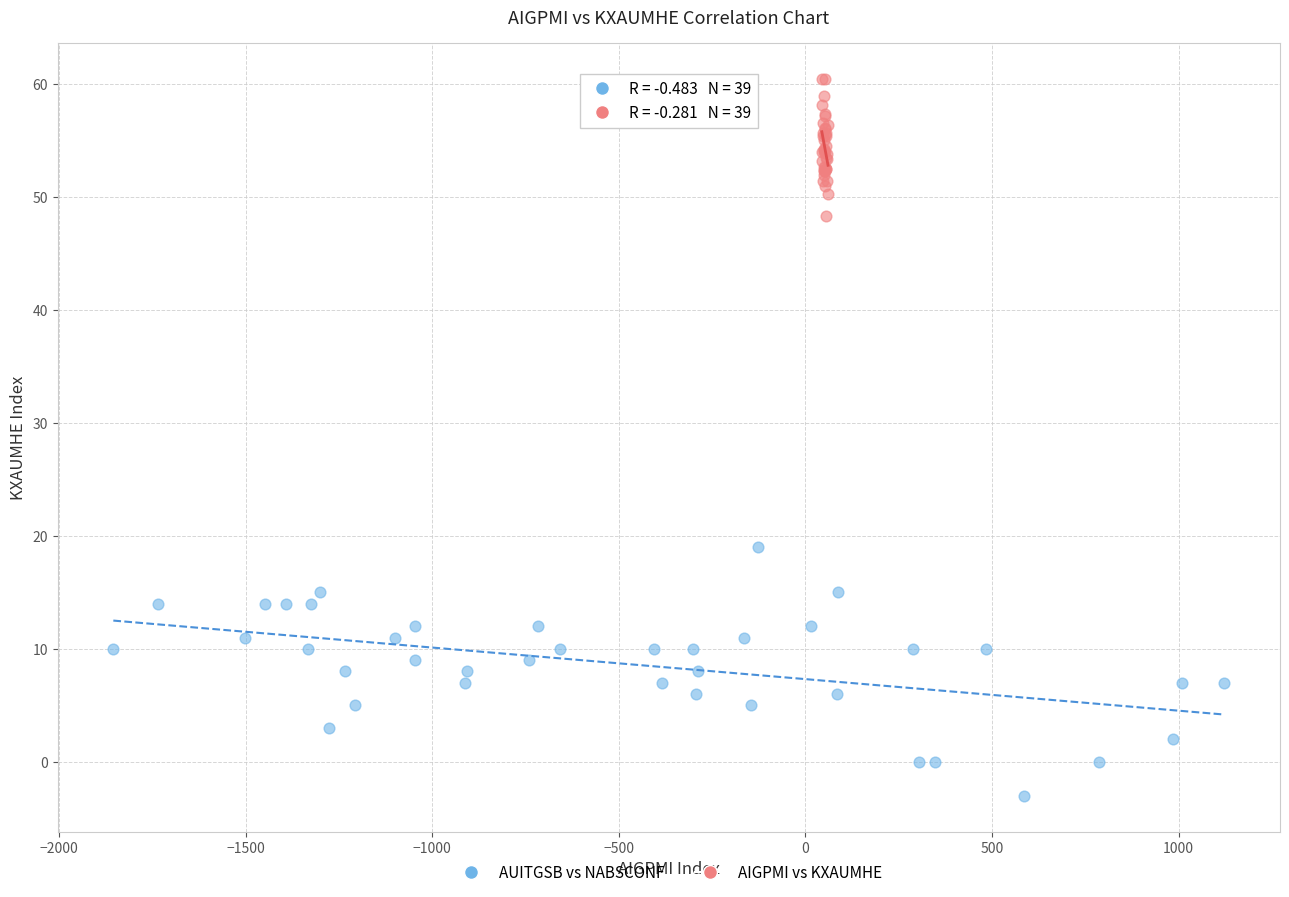

Which series reaches the minimum Y coordinate?

AUITGSB vs NABSCONF